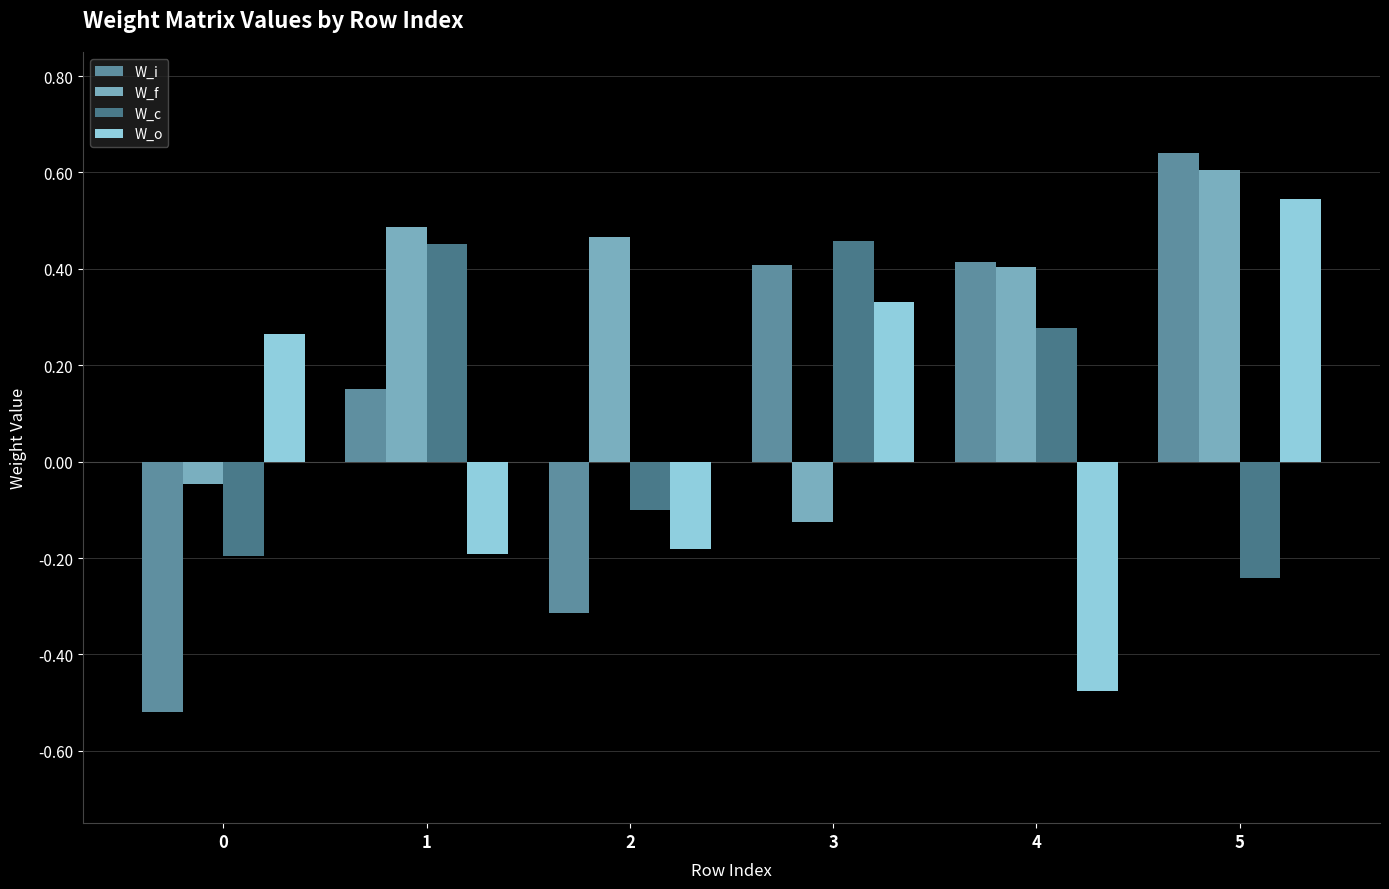

At which label does W_f first exceed 0?

1